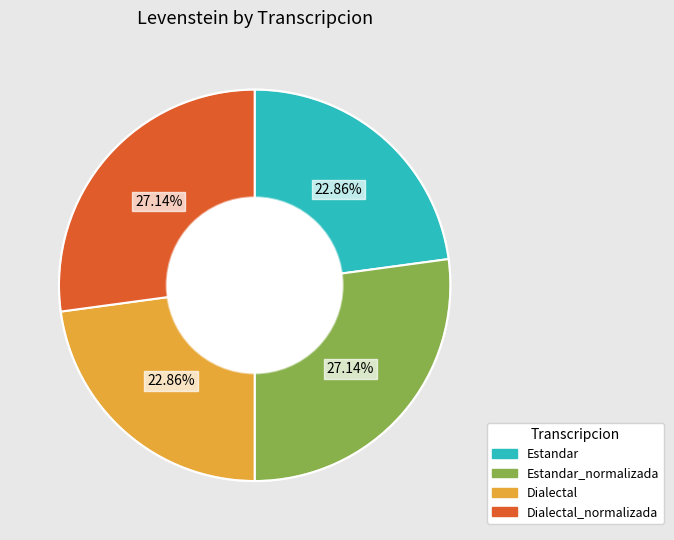

Is the sum of Estandar and Dialectal greater than half?

No